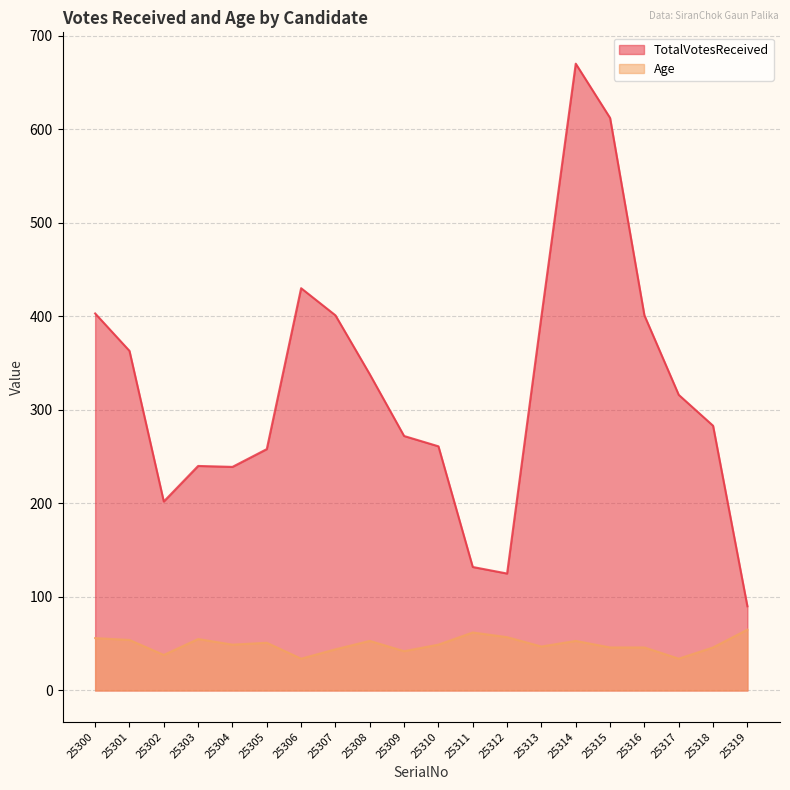

What is the spread (max minus min) of values at 25302?

164